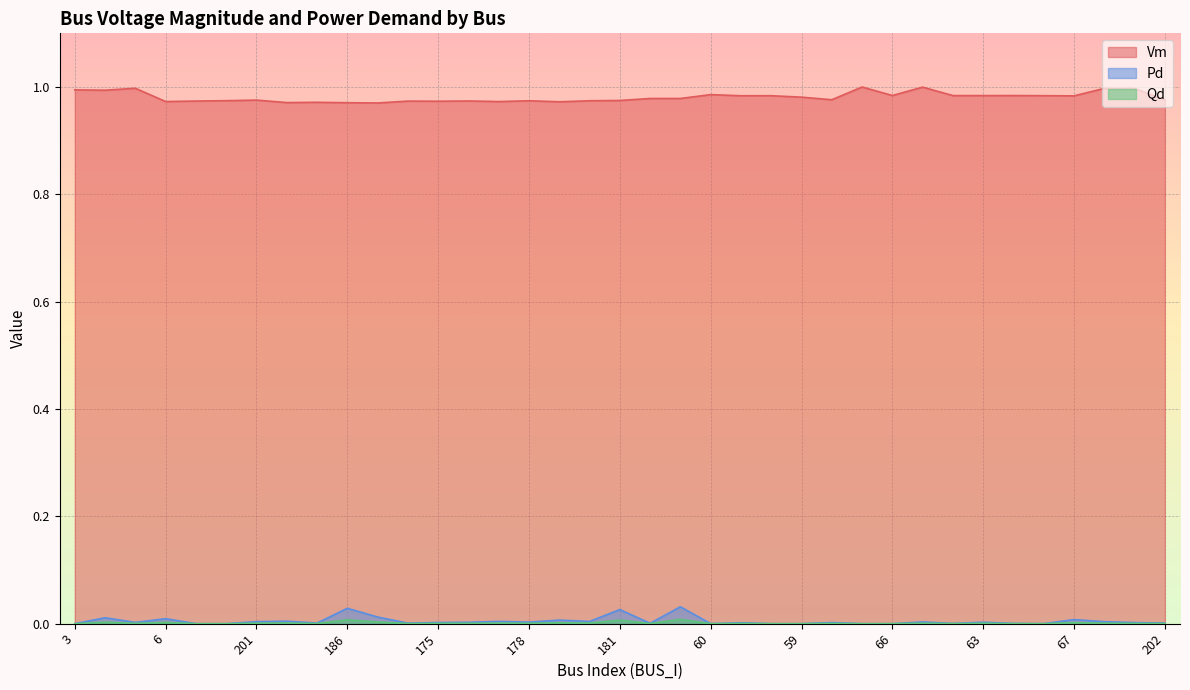

Does the chart display data point markers on the line(s)?

No